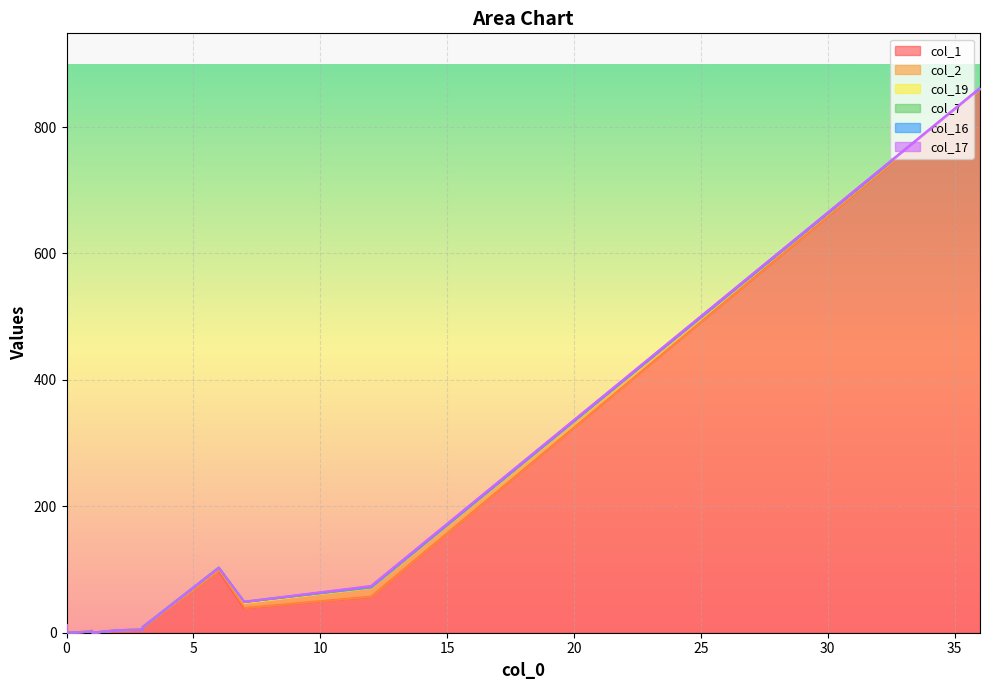

At how many categories does at least one series exceed 189?

1